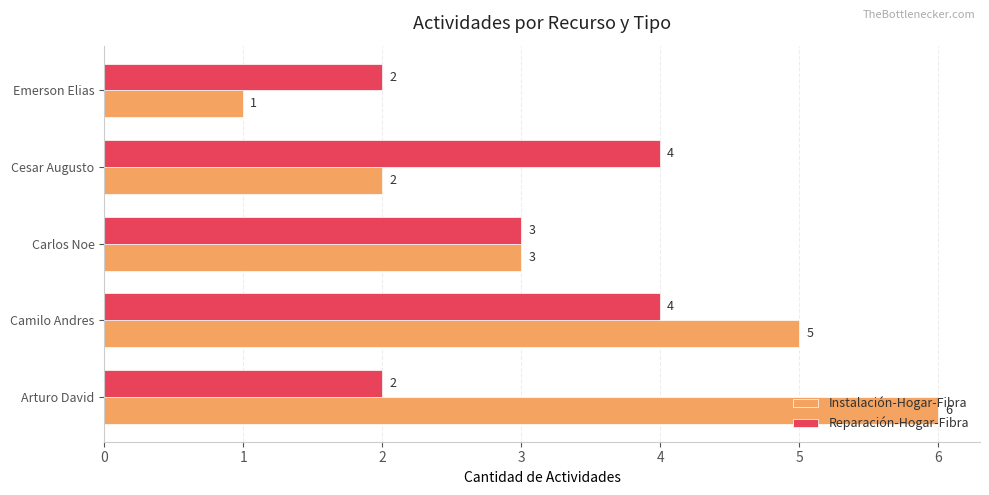

Which series has the widest spread of values?

Instalación-Hogar-Fibra